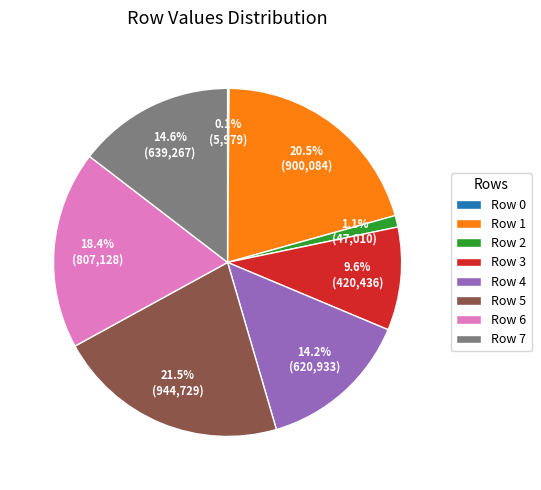

Does any single category account for the majority?

No